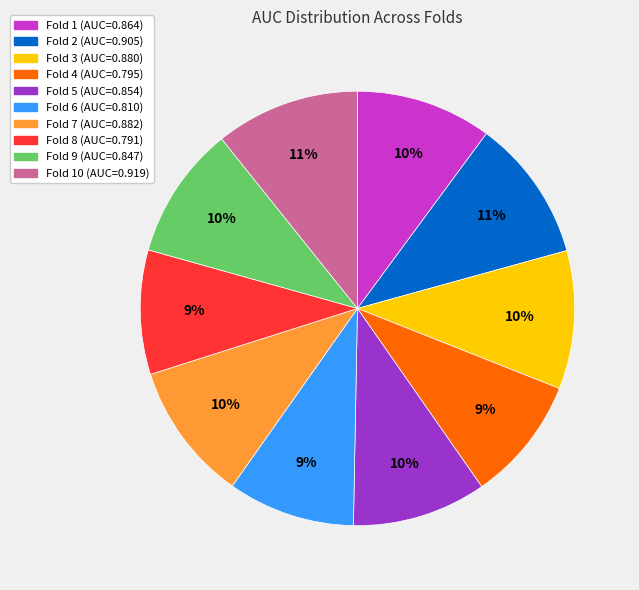

To the nearest percent, what is the average slice percentage?

10%